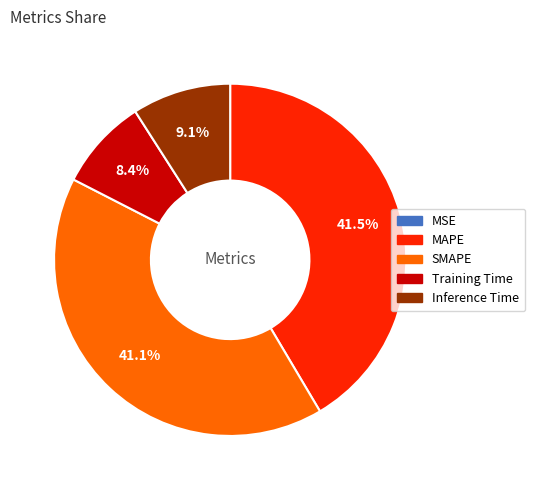

What portion of the pie excludes MAPE?

58.5%